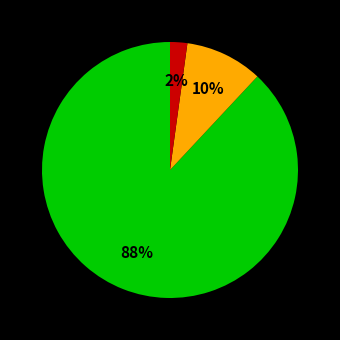

To the nearest percent, what is the average slice percentage?

33%